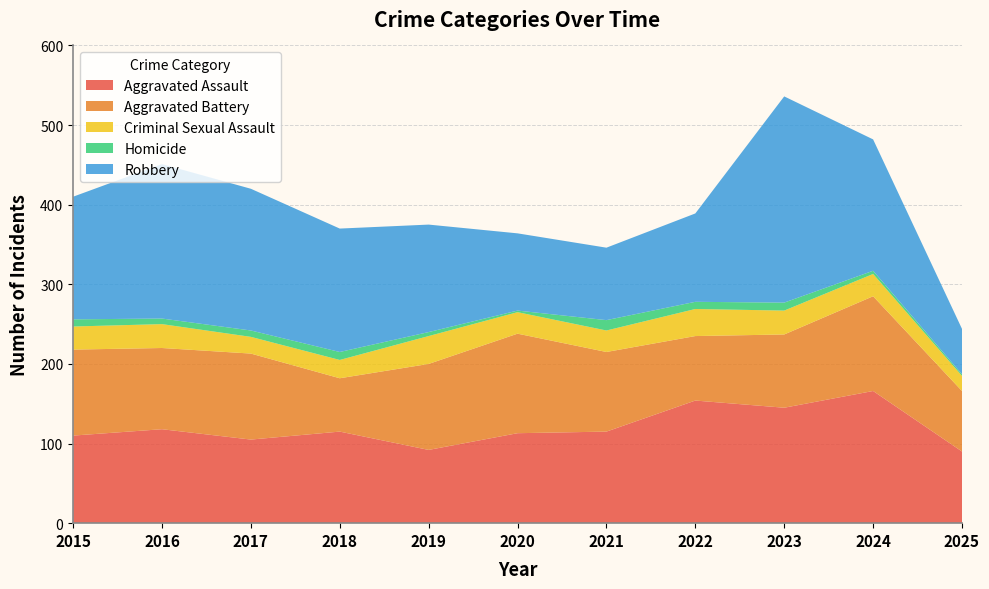

Reading left to right, list all the values displayed in this chart.

Aggravated Assault: 2015=110	2016=118	2017=105	2018=115	2019=92	2020=113	2021=115	2022=154	2023=145	2024=166	2025=90
Aggravated Battery: 2015=108	2016=102	2017=108	2018=67	2019=108	2020=125	2021=100	2022=81	2023=92	2024=119	2025=76
Criminal Sexual Assault: 2015=29	2016=30	2017=21	2018=23	2019=35	2020=27	2021=27	2022=34	2023=30	2024=28	2025=19
Homicide: 2015=9	2016=7	2017=8	2018=10	2019=5	2020=2	2021=13	2022=9	2023=10	2024=4	2025=2
Robbery: 2015=154	2016=194	2017=178	2018=155	2019=135	2020=97	2021=91	2022=111	2023=259	2024=165	2025=57